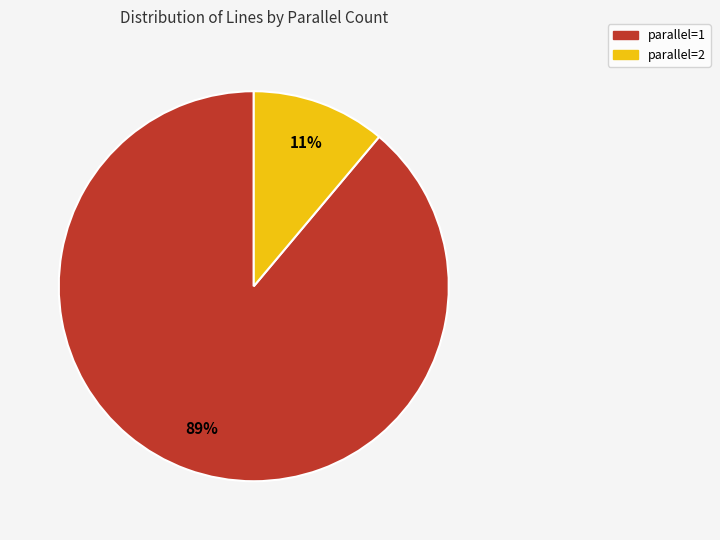

Which category has the smallest portion of the pie?

parallel=2